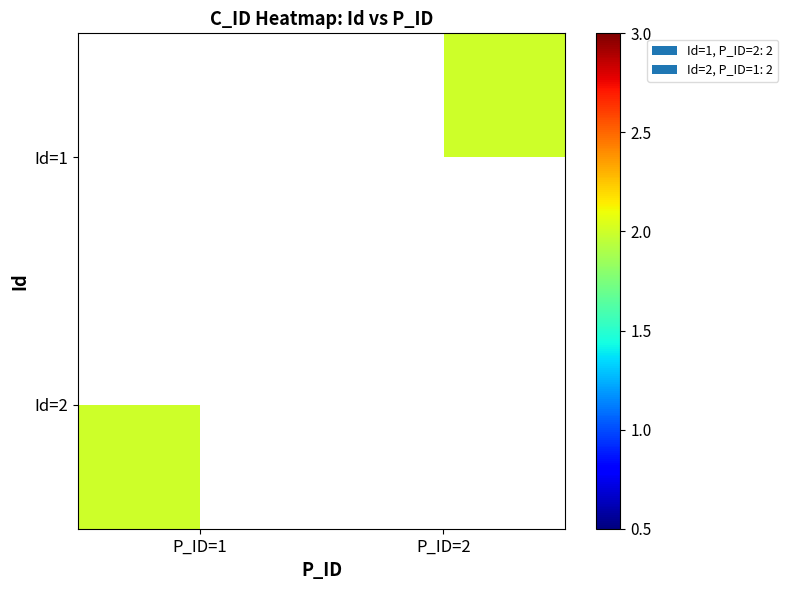

What is the minimum value for Id=2?

2.0